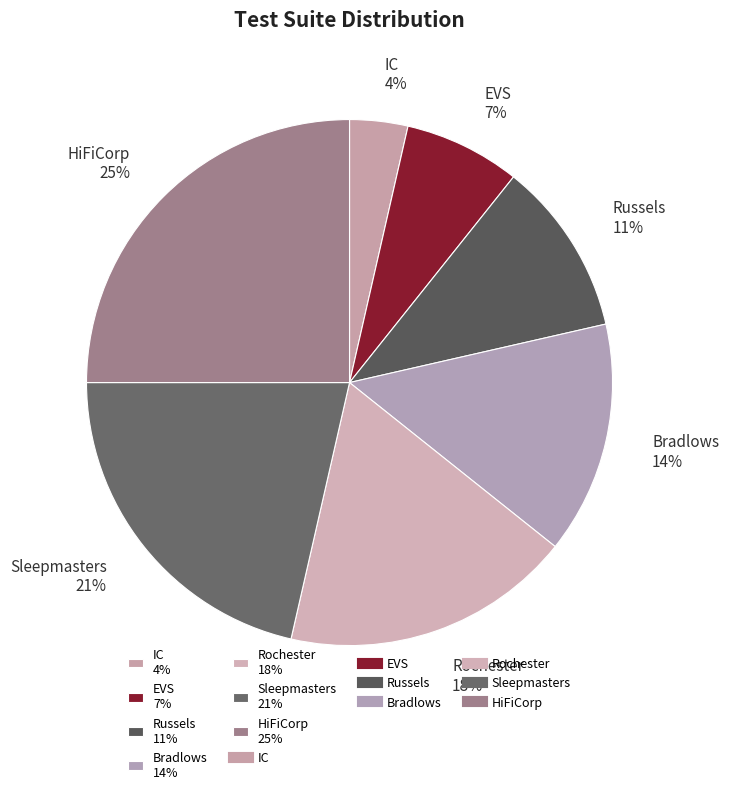

How many segments does this pie chart have?

7